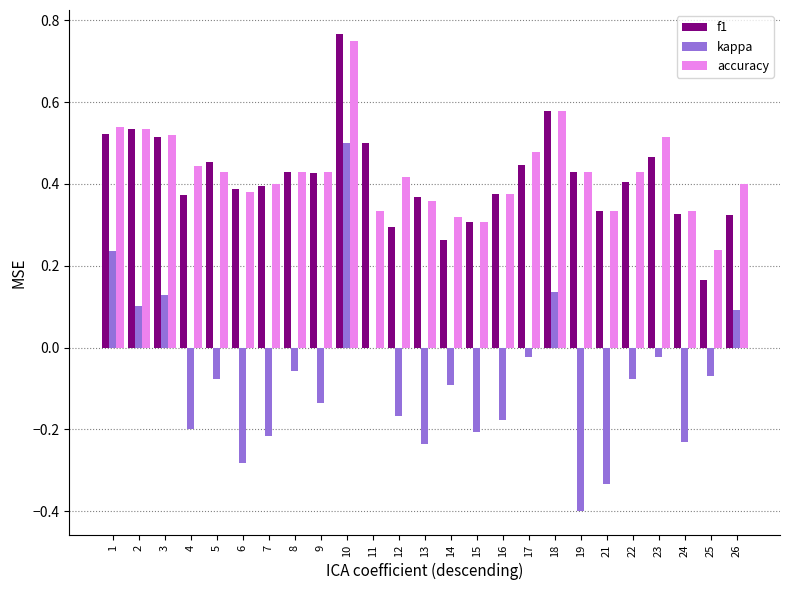

The value of f1 at 24 is 0.3. True or false?

True